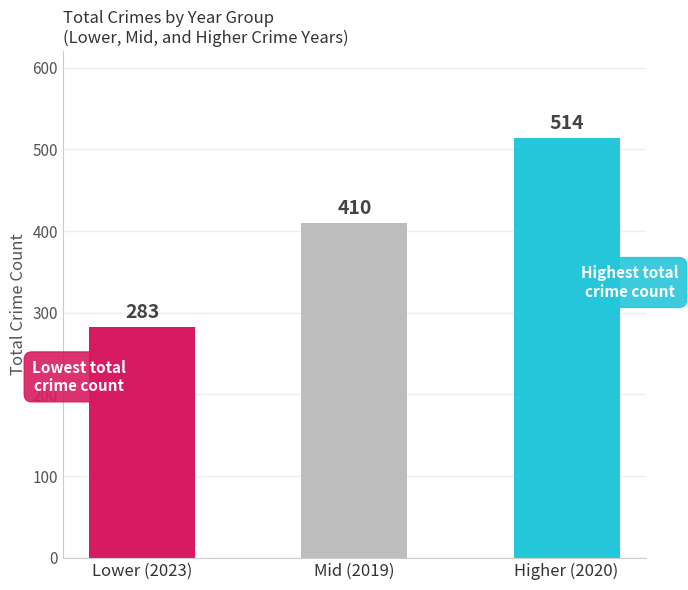

What is the smallest value displayed?

283